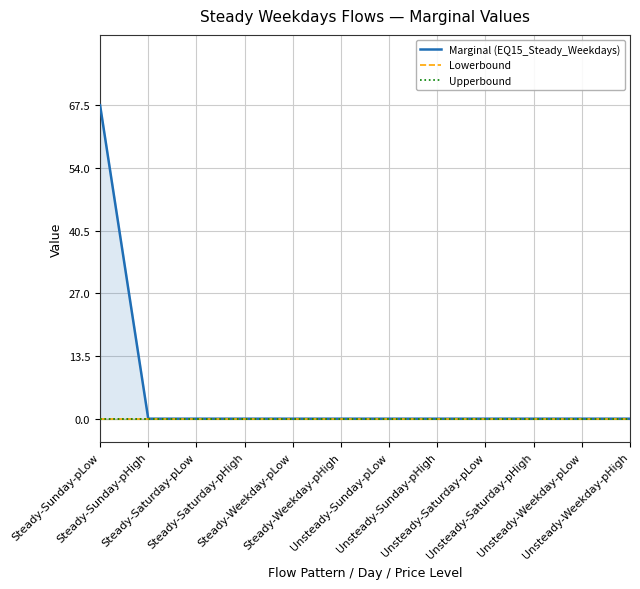

At which label is Lowerbound closest to 0?

Steady-Sunday-pLow